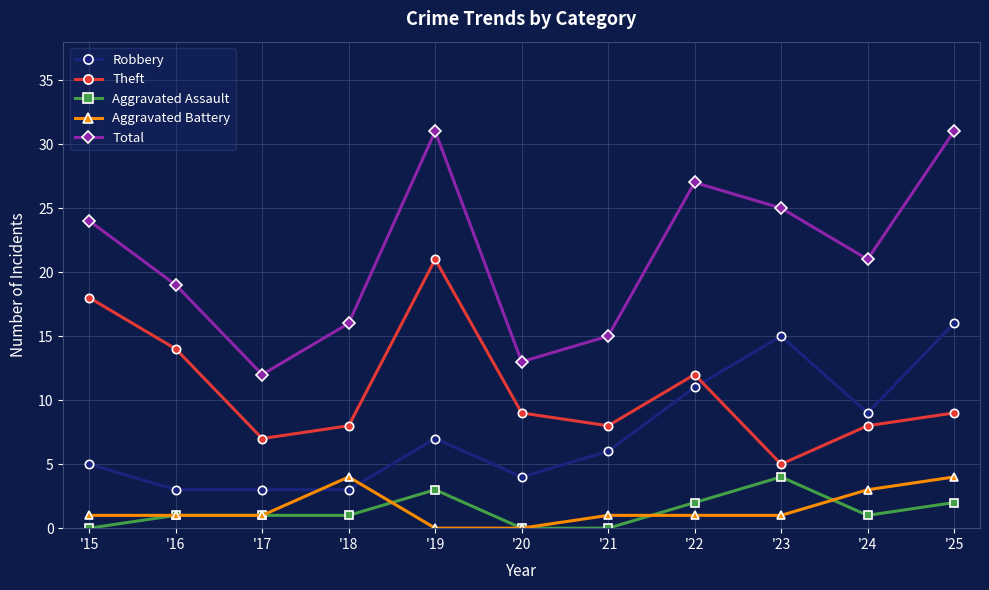

The value of Robbery at '22 is 11. True or false?

True